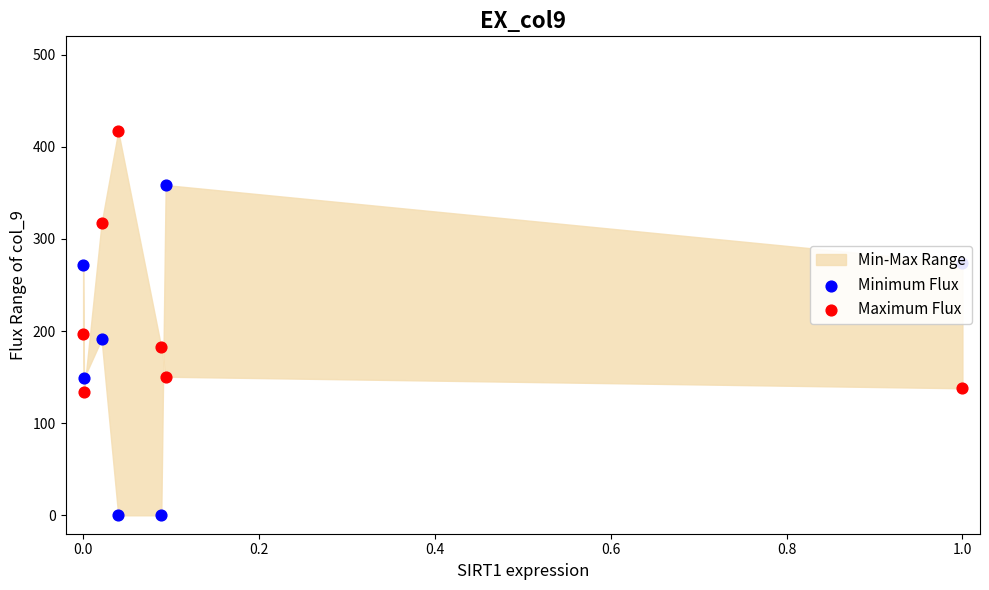

Which series reaches the minimum Y coordinate?

Minimum Flux